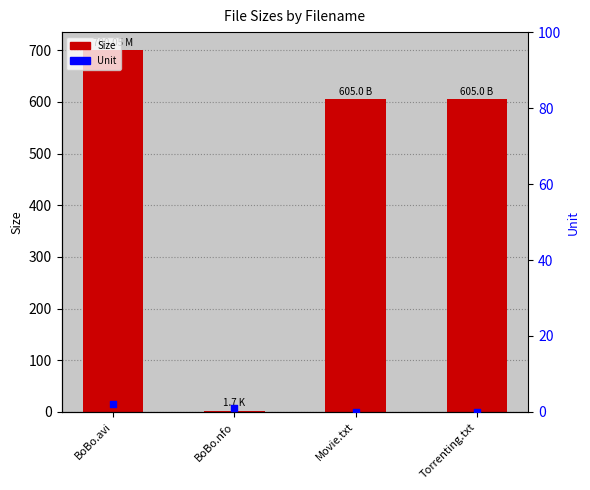

What is the total value across all series at BoBo.nfo?

2.7